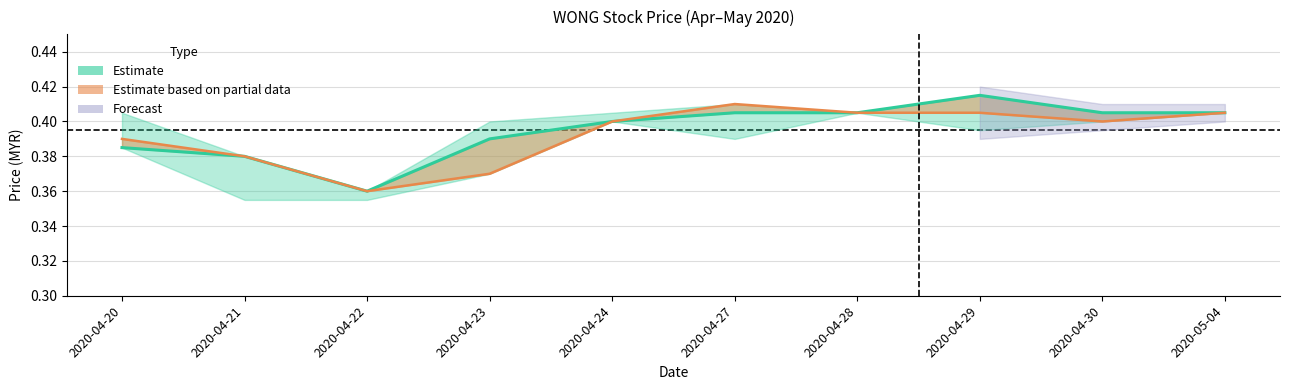

What is the maximum value for close?

0.4